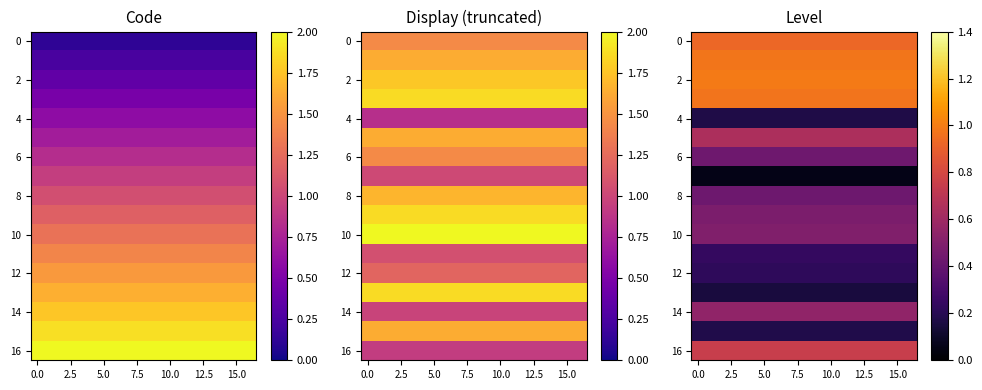

At how many categories does at least one series exceed 0?

17